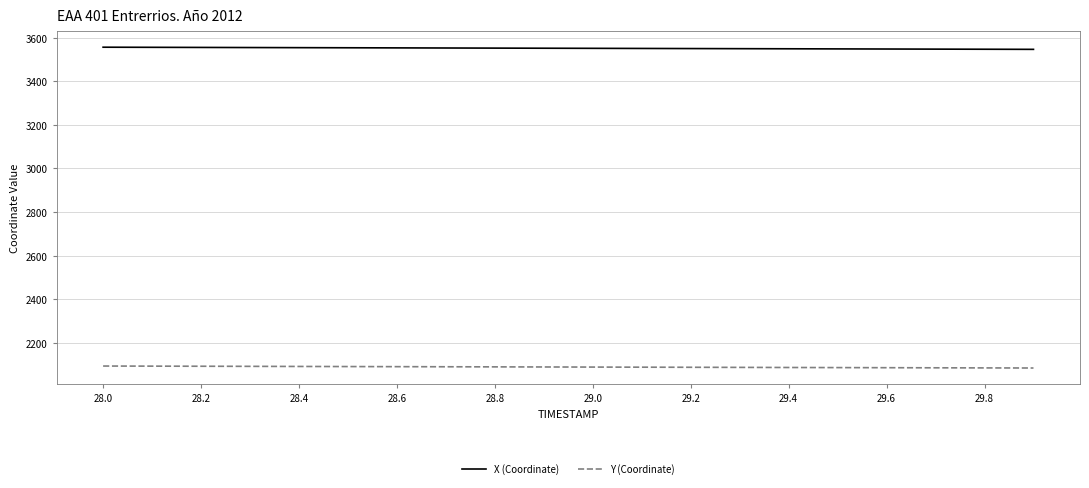

Which series has the largest total across all categories?

X (Coordinate)